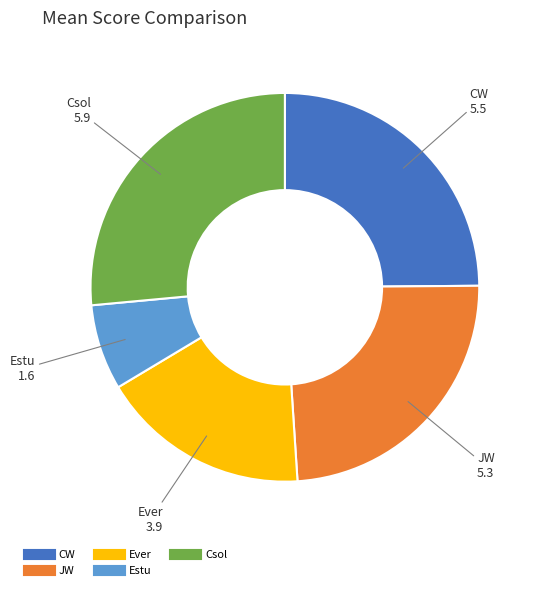

Is it true that JW is 24% of the pie?

True